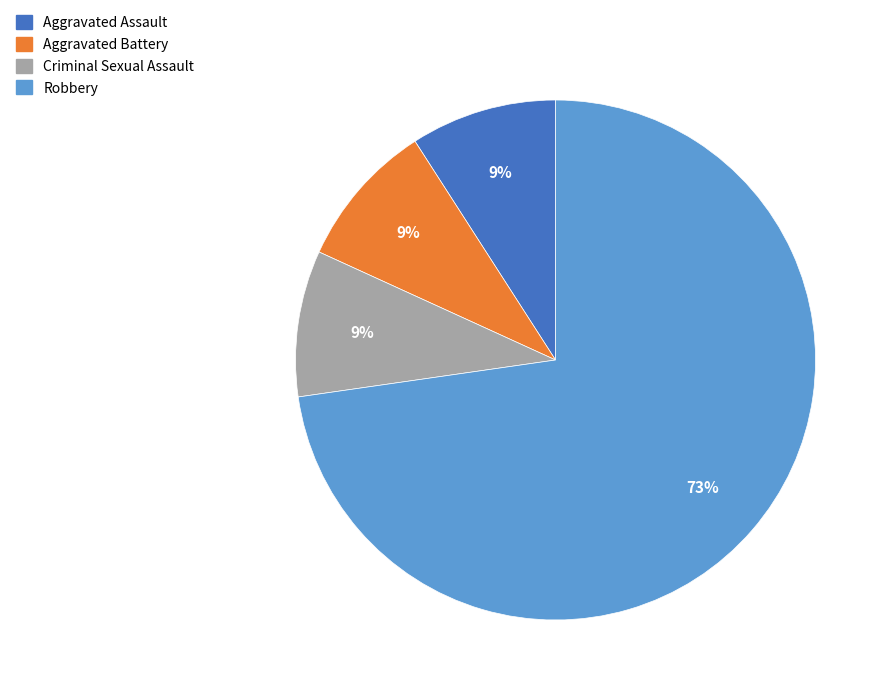

To the nearest percent, what is the average slice percentage?

25%